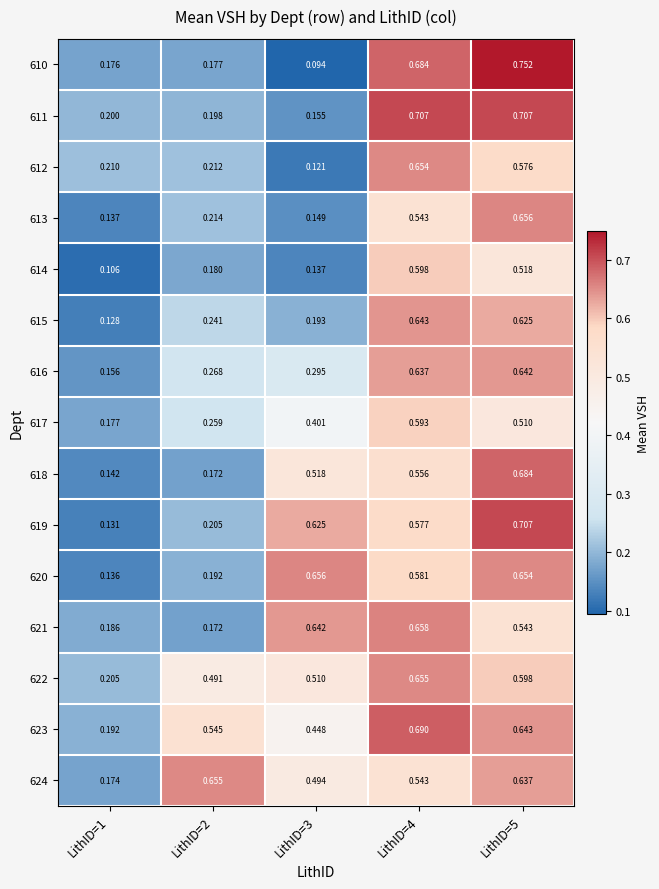

Which series has the widest spread of values?

610